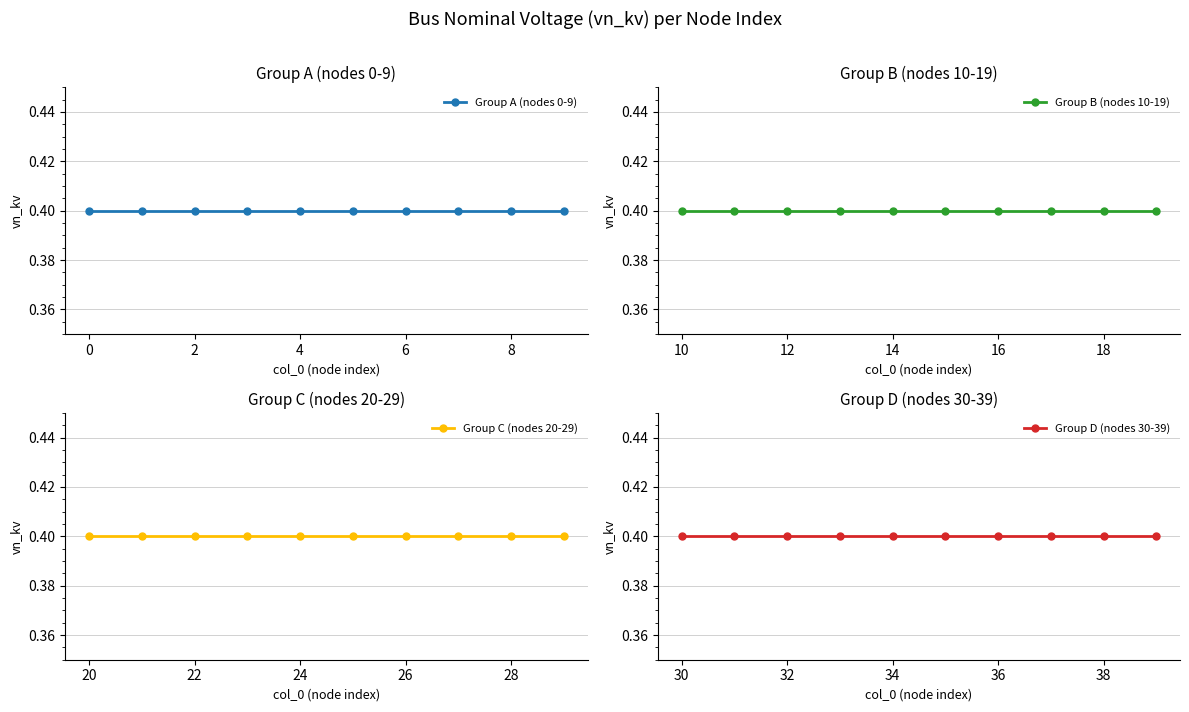

The value of vn_kv_2 at 2 is 0.6. True or false?

False